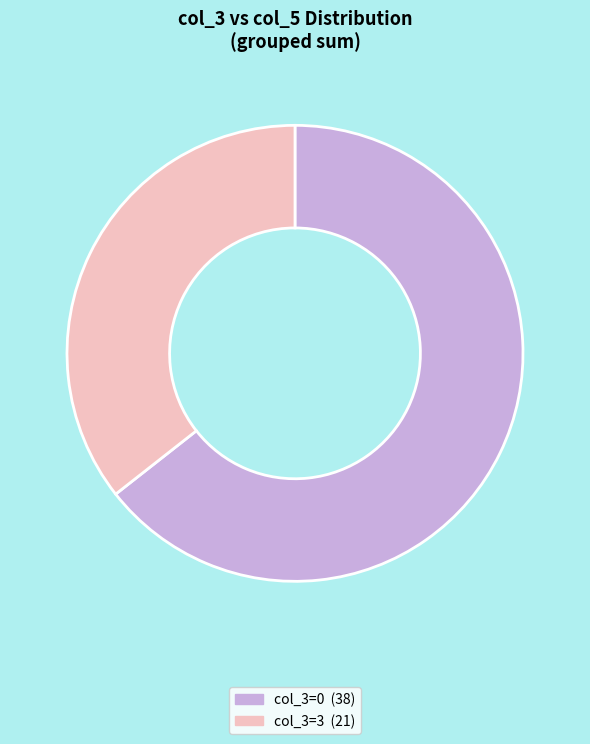

How many segments does this pie chart have?

2